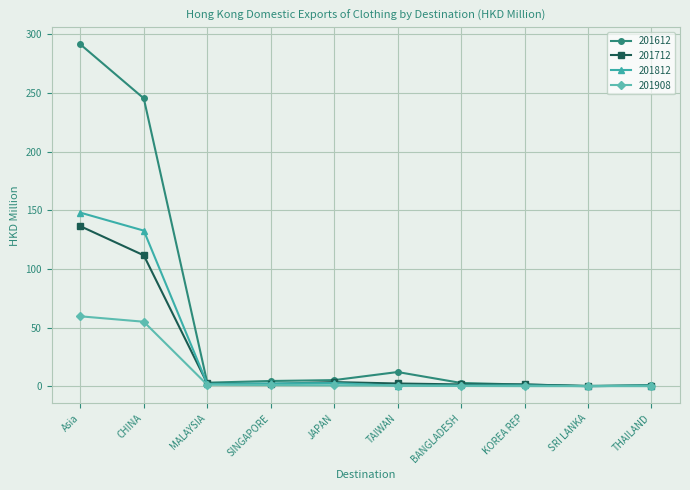

What is the total value across all series at CHINA?

544.5